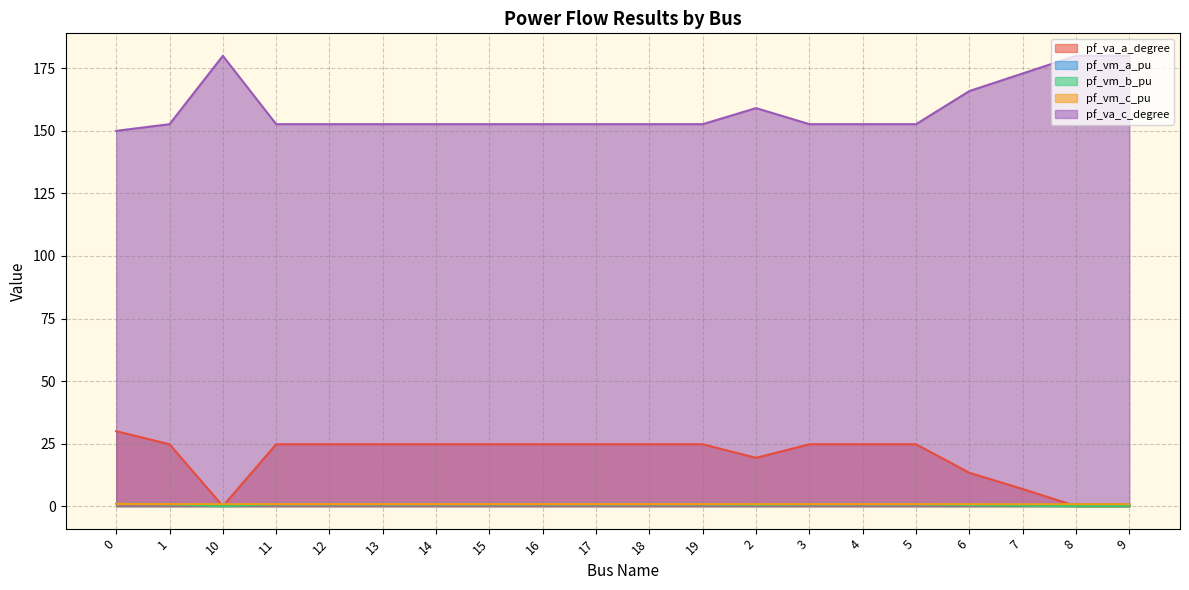

What is the average value of the pf_vm_c_pu series?

0.8